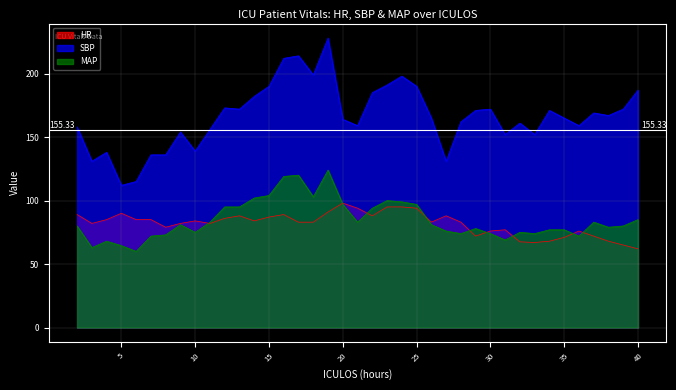

What is the sum of all HR values?

3193.5